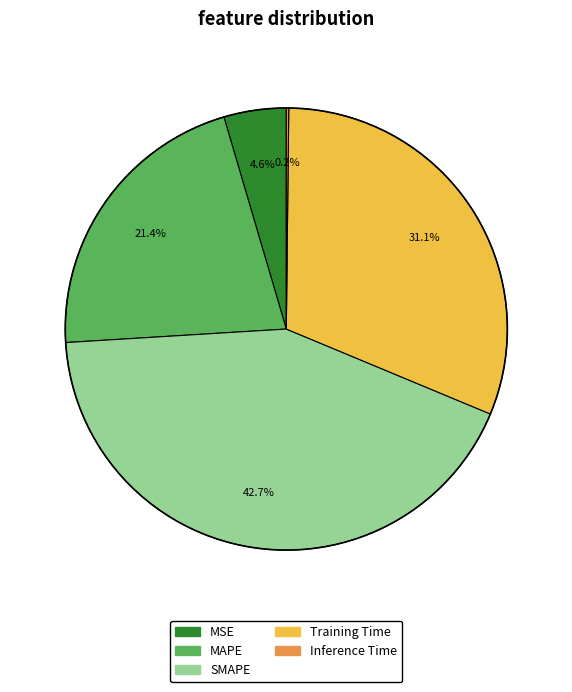

True or false: MAPE accounts for 21% of the total.

True